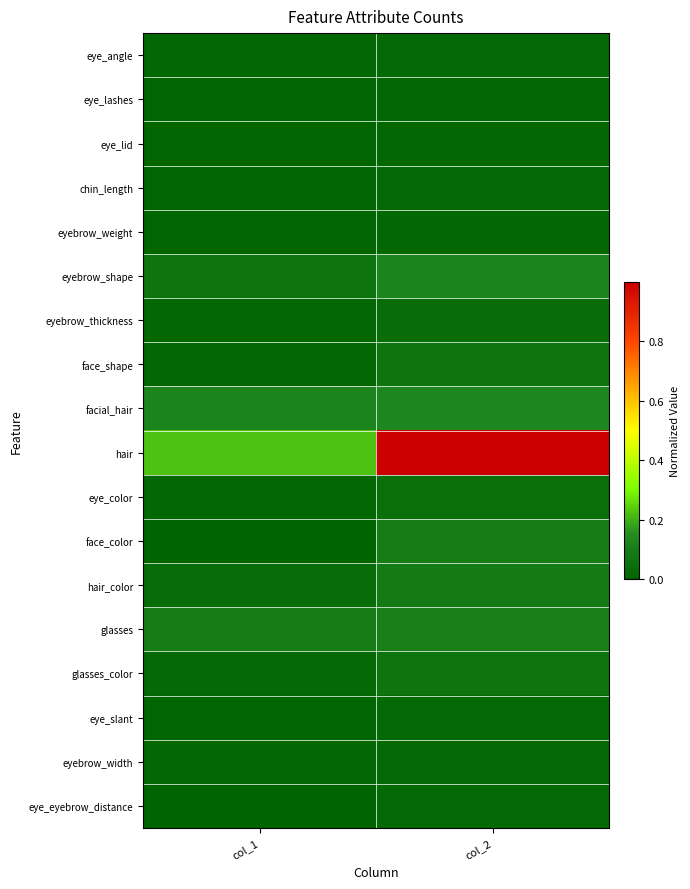

Between col_1 and col_2, which series saw the biggest shift?

hair